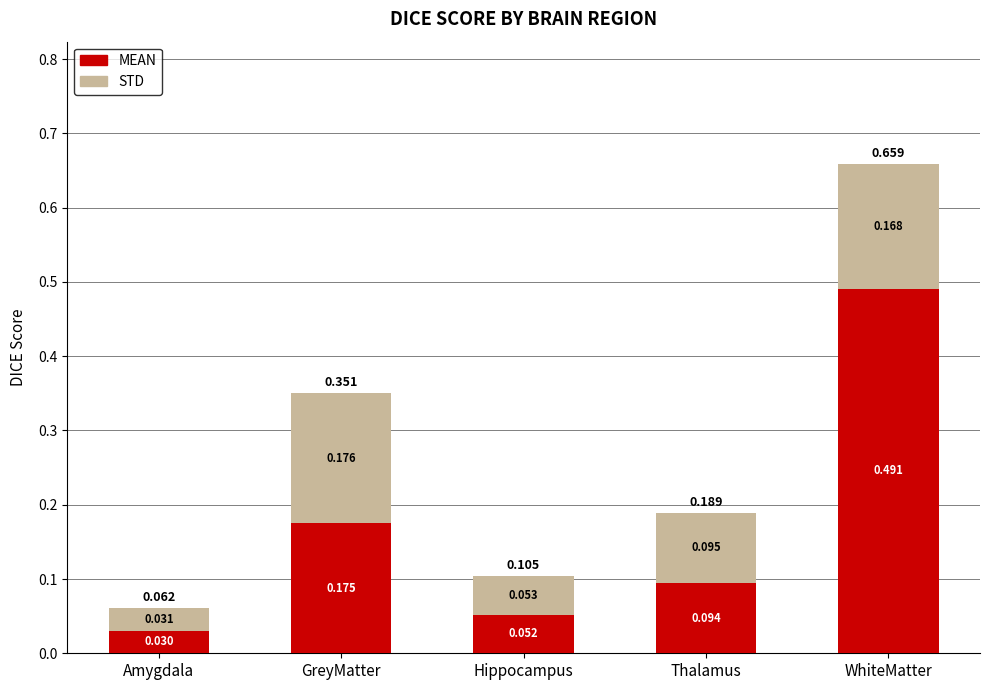

Which category has the lowest value in the MEAN series?

Amygdala